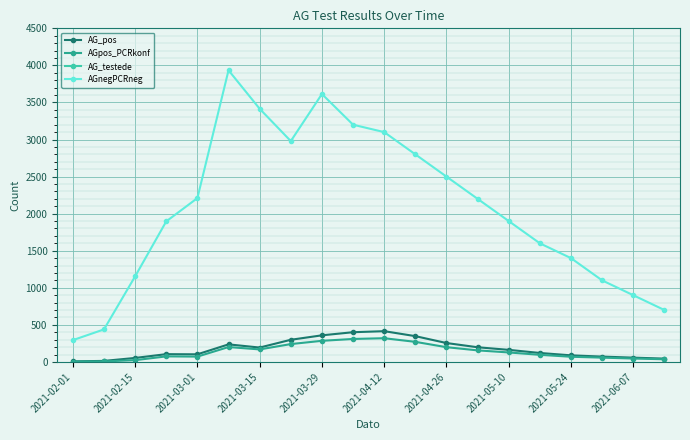

In AGnegPCRneg, how many points are lower than both neighbors (excluding endpoints)?

1